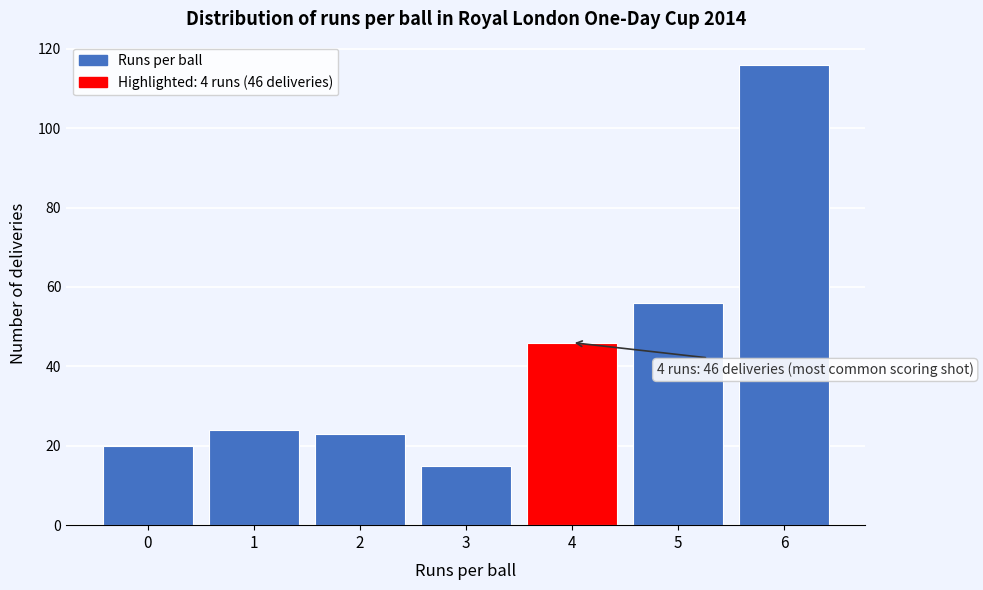

Reading left to right, transcribe all the data shown in this chart.

20	24	23	15	46	56	116